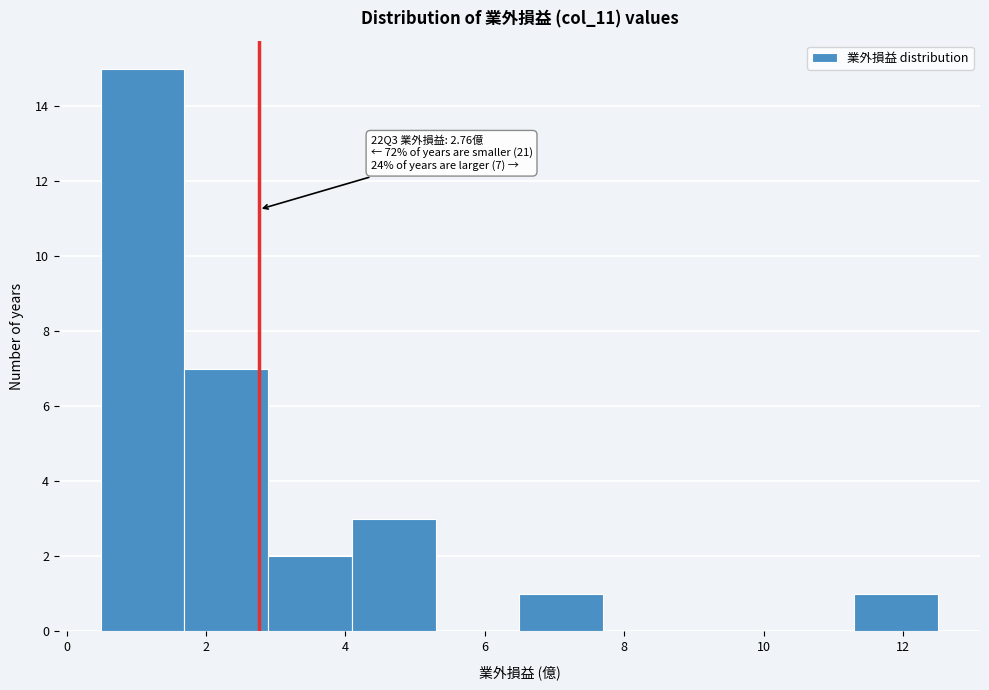

Which range on the x-axis has the tallest bar?

0.4 to 1.6